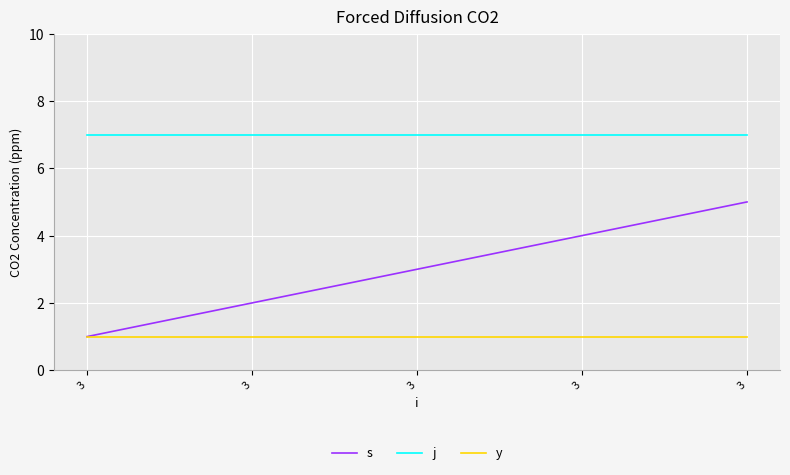

True or false: j and y intersect in this chart.

False